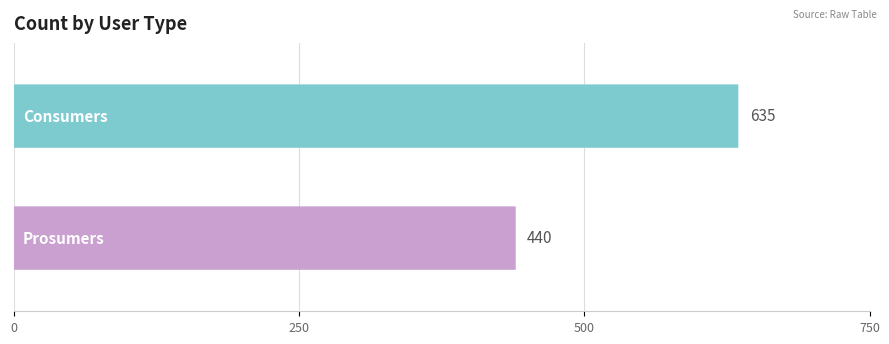

Which category has the lowest value in the Prosumers series?

Consumers